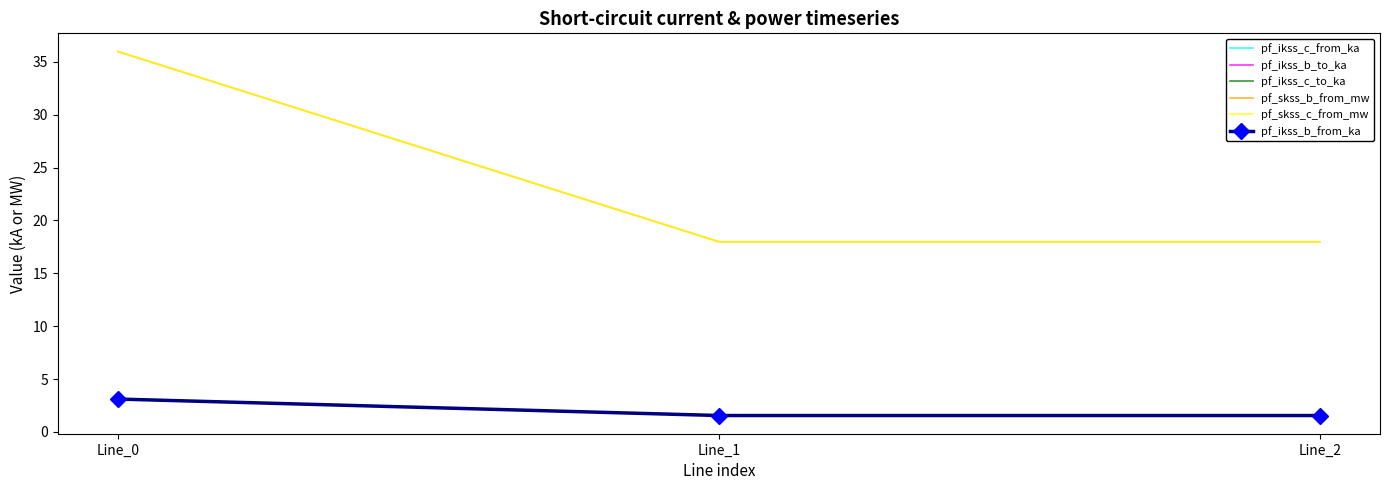

Which category has the lowest value across all series?

Line_1